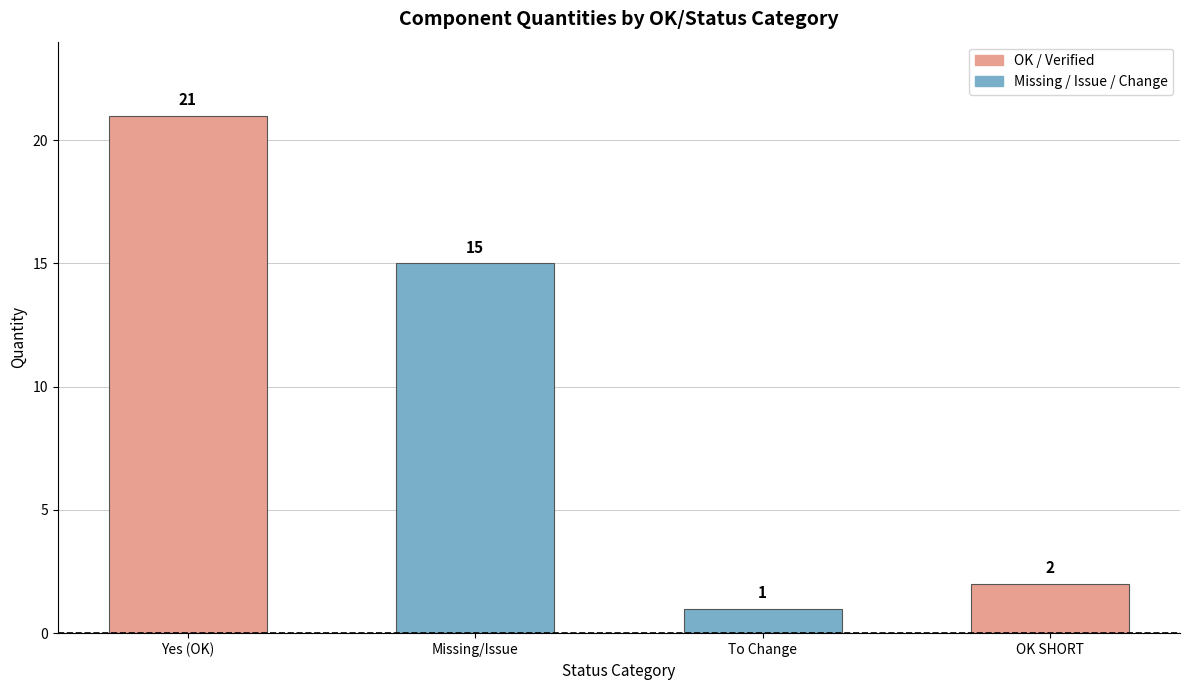

Reading left to right, transcribe all the data shown in this chart.

Yes (OK)=21	Missing/Issue=15	To Change=1	OK SHORT=2